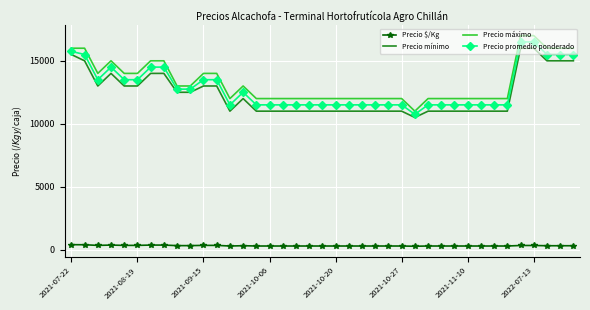

What is the sum of all Precio promedio ponderado values?

500500